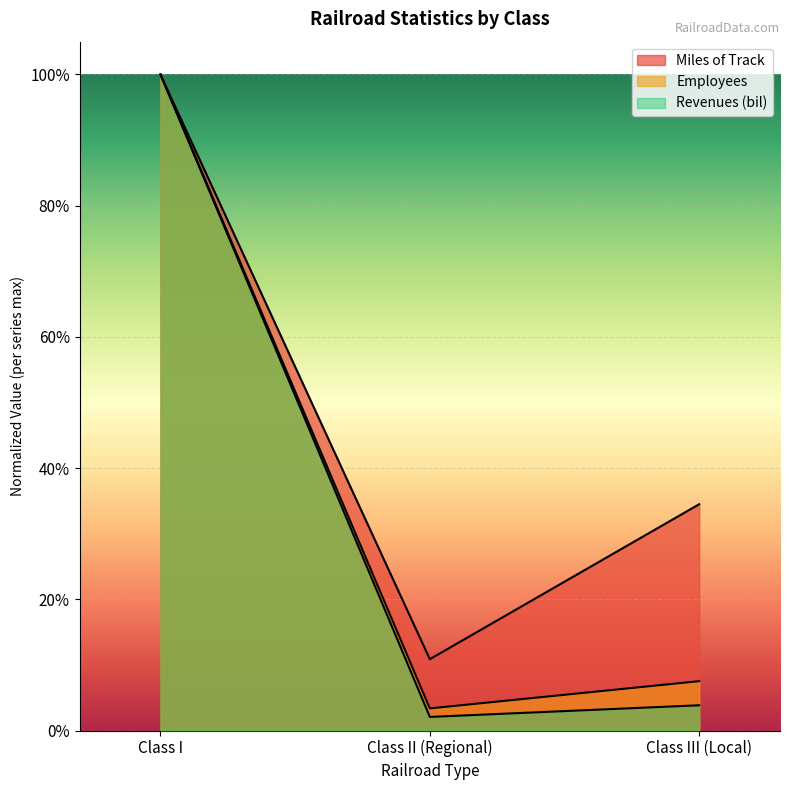

What is the average value of the Employees series?

0.4